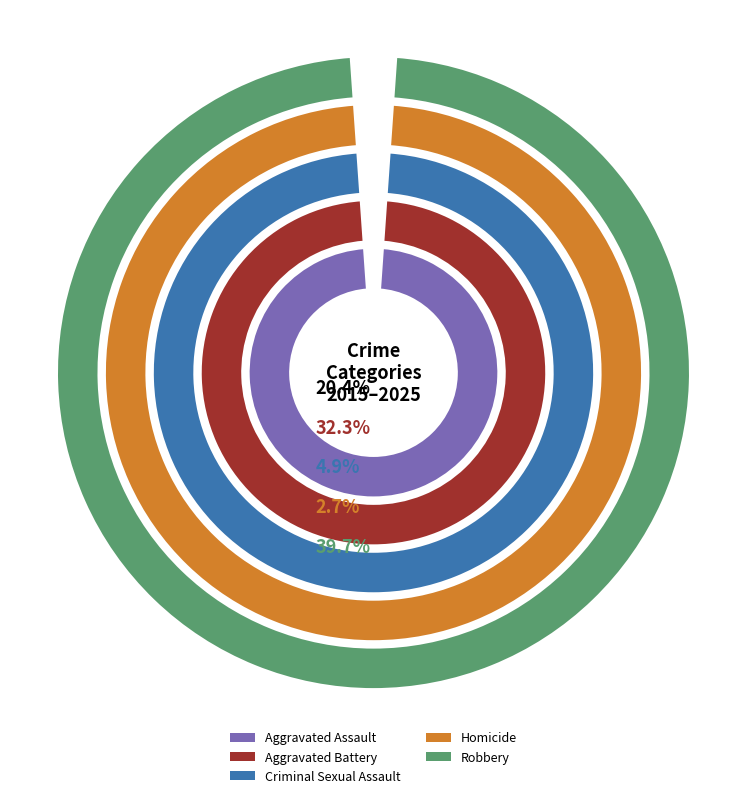

Rank the series at Aggravated Battery from highest to lowest value.

Robbery, Aggravated Battery, Aggravated Assault, Criminal Sexual Assault, Homicide